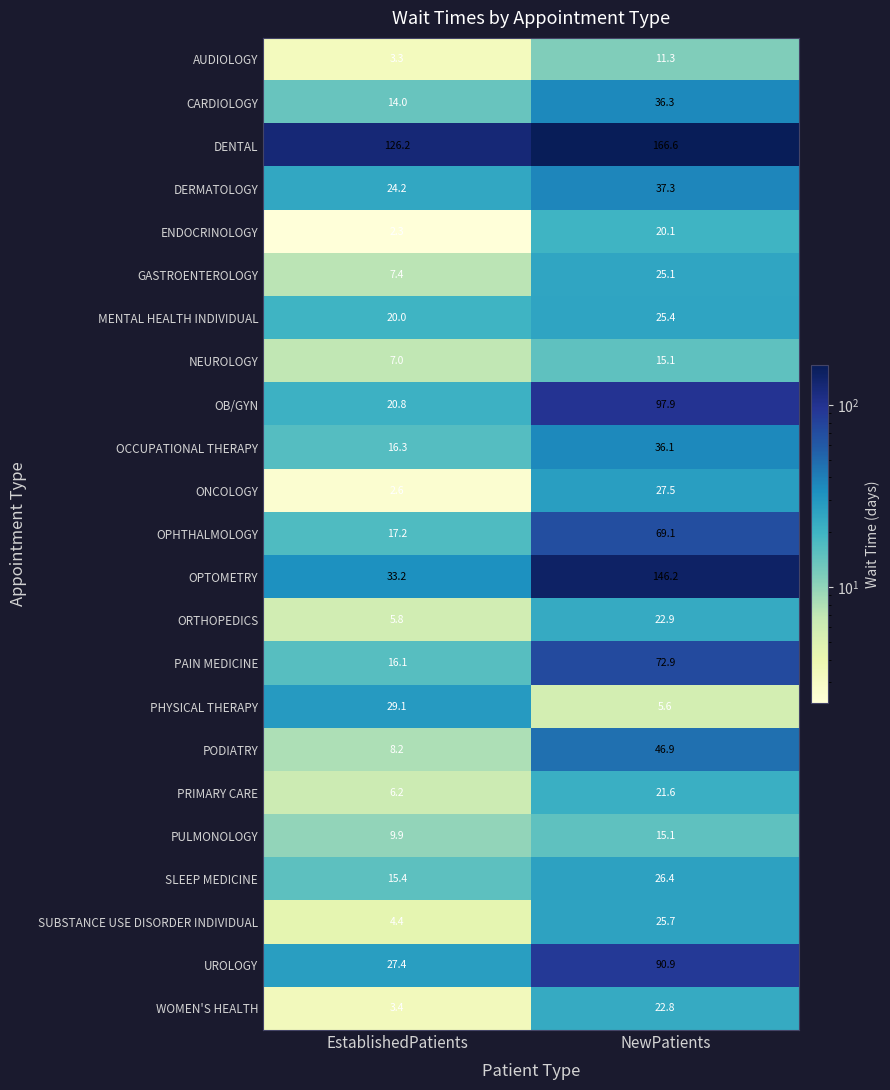

Which series has the largest total across all categories?

DENTAL